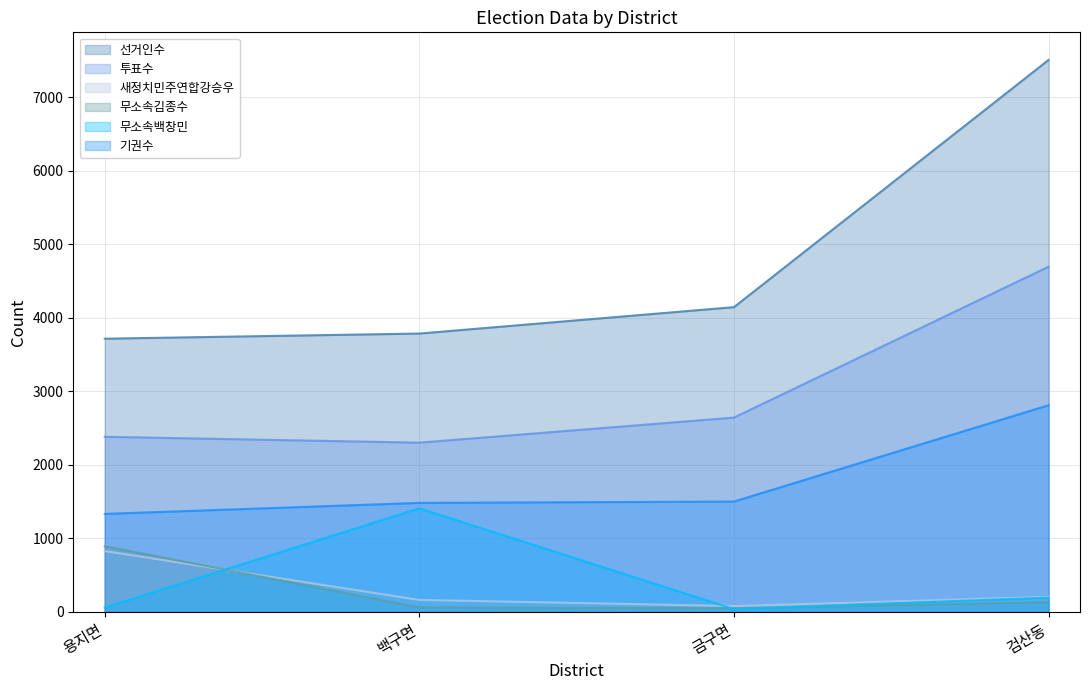

At how many categories does at least one series exceed 4237?

1